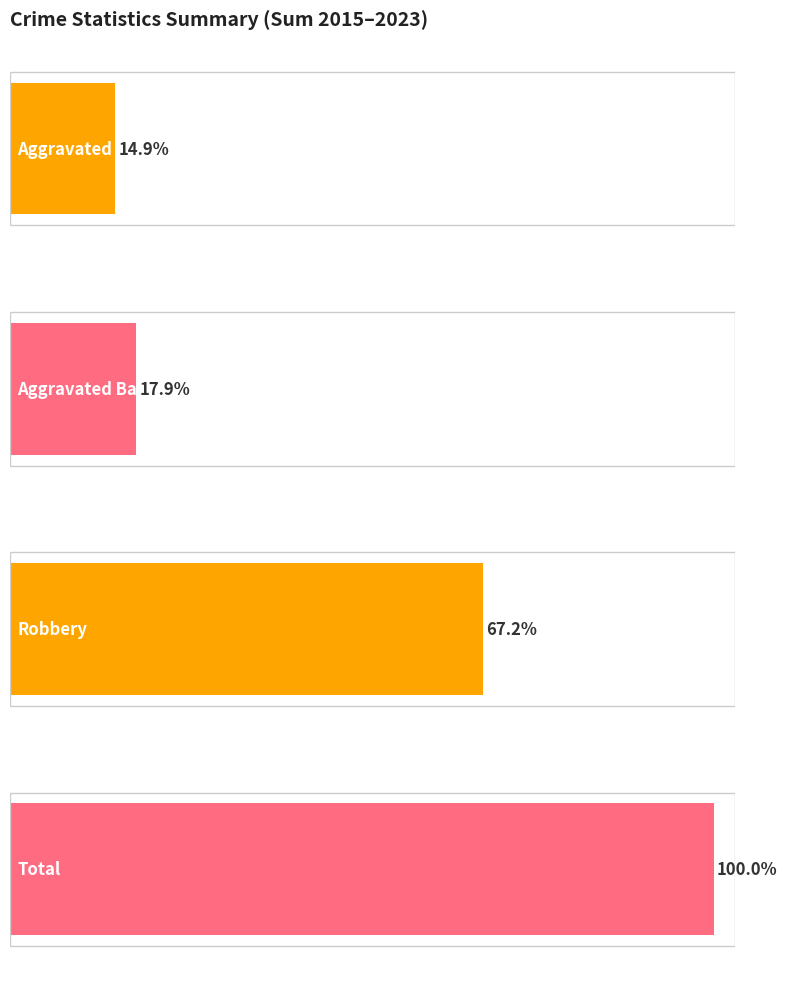

Does the chart contain stacked bars?

No